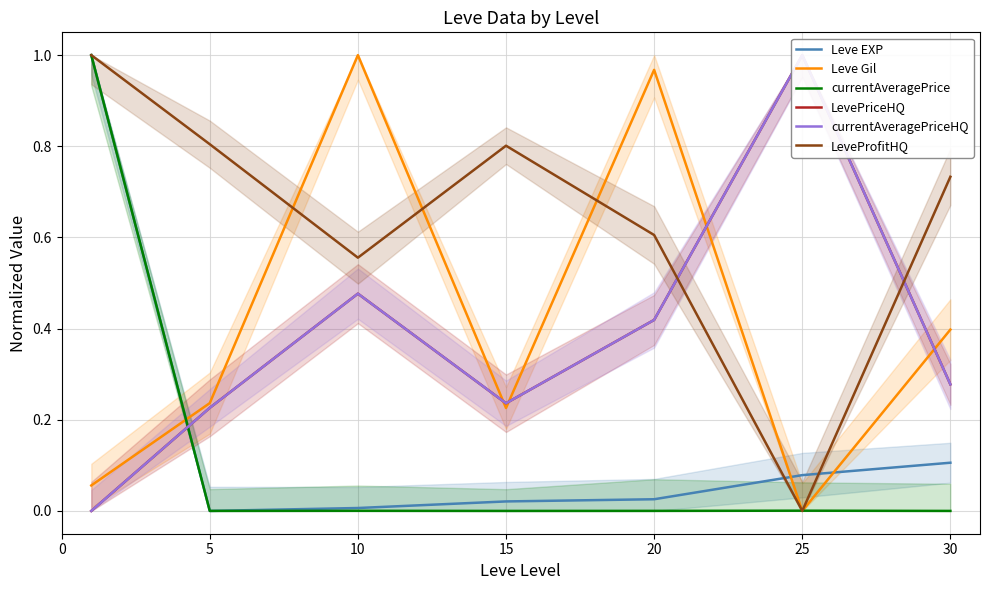

List the labels in order of LeveProfitHQ value, largest first.

0, 5, 15, 30, 20, 10, 25